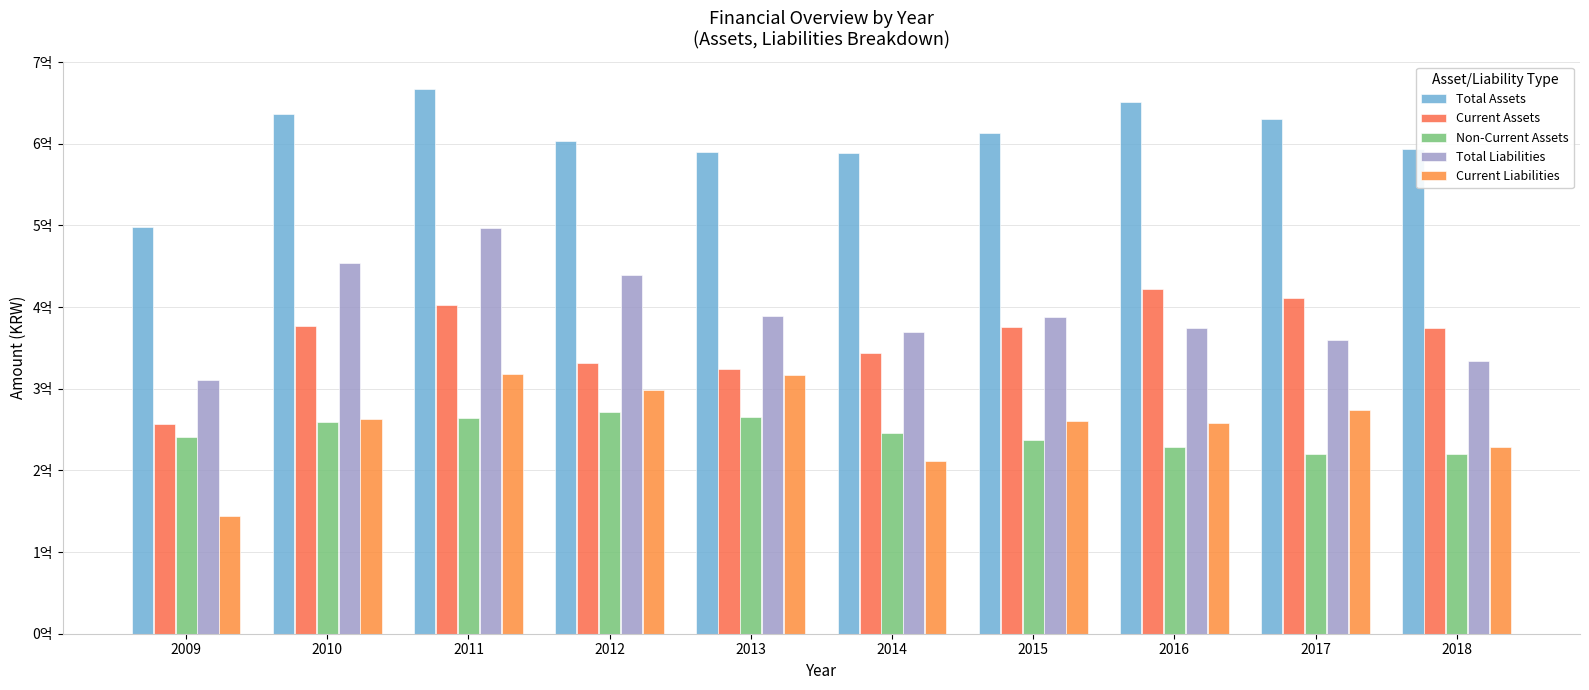

What are all the series names shown in the legend?

Total Assets, Current Assets, Non-Current Assets, Total Liabilities, Current Liabilities